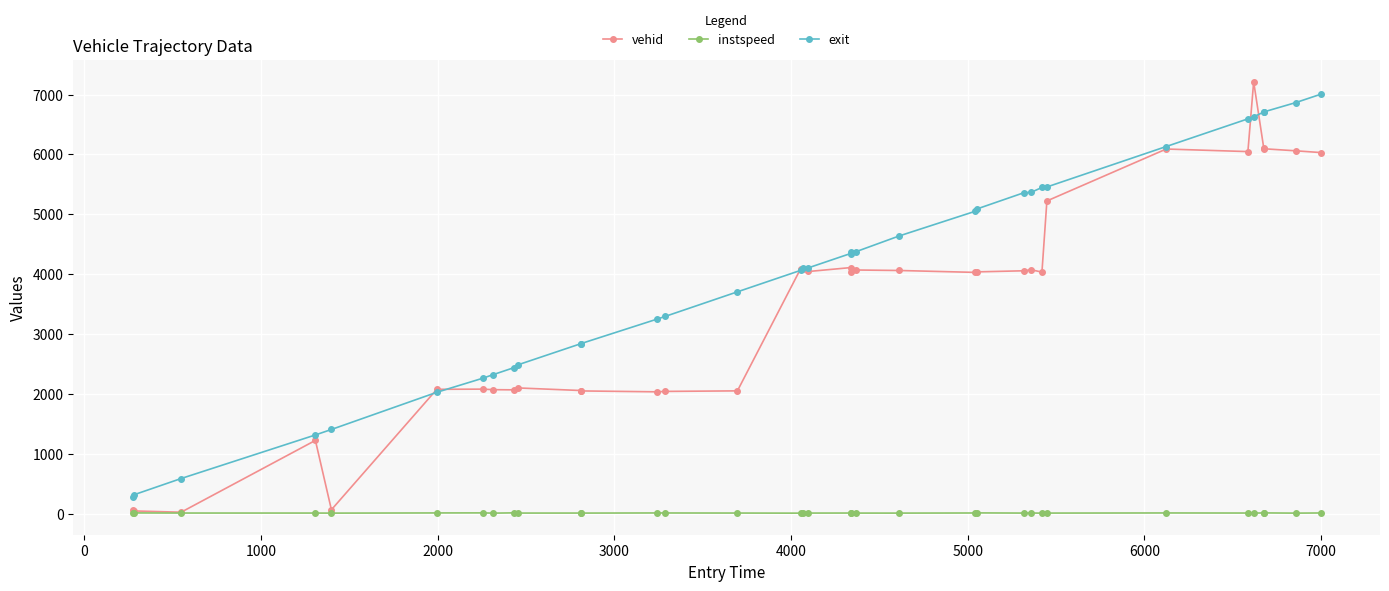

Which series has the widest spread of values?

vehid